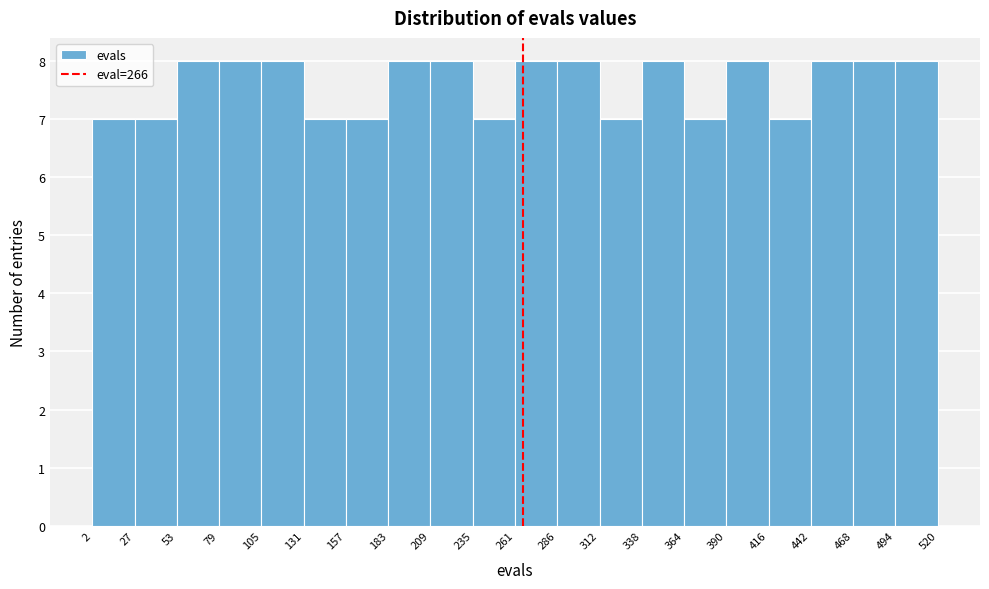

What is the height of the bar covering 390 to 416 on the x-axis? The values are not printed on the chart, so give them approximately, as read against the axis.

8